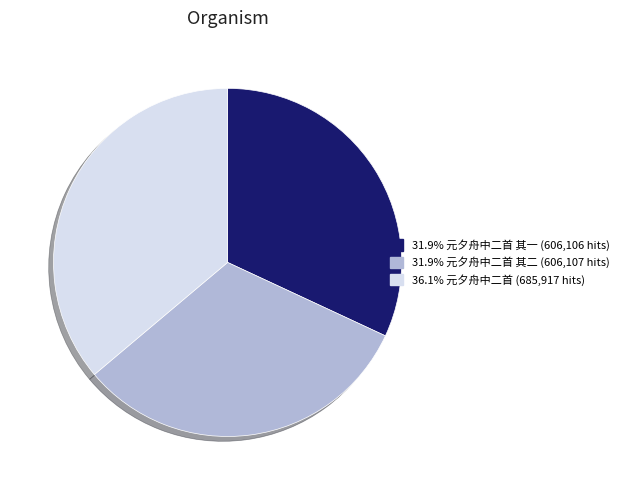

Does any single category account for the majority?

No